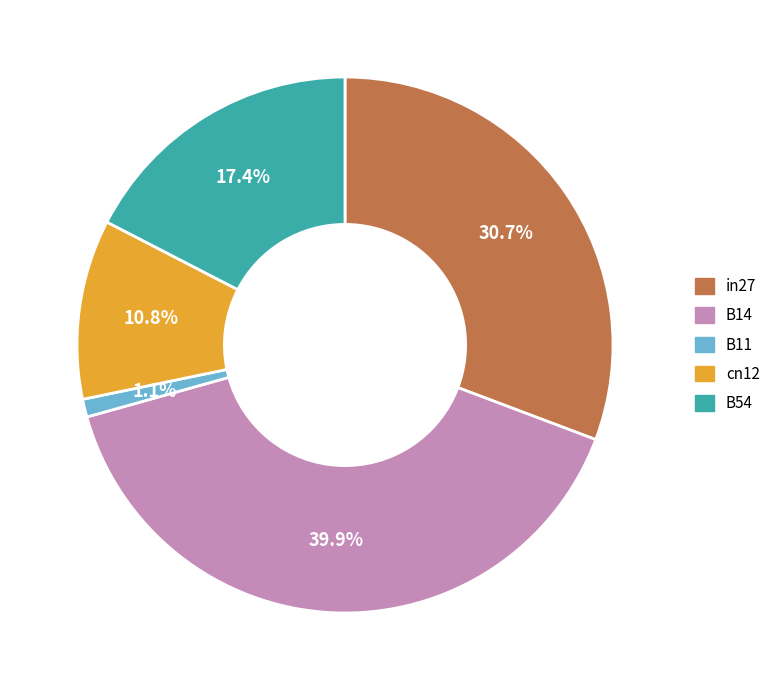

To the nearest percent, what is the average slice percentage?

20%